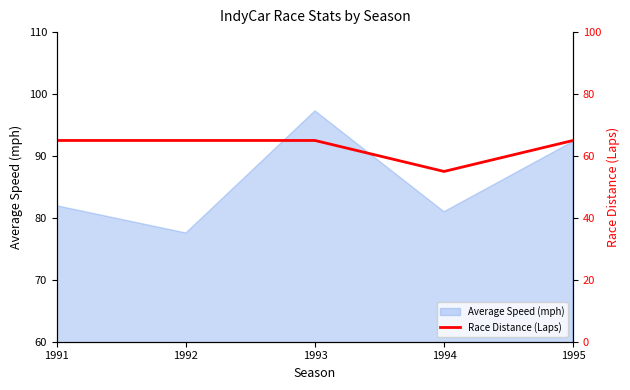

The Average Speed (mph) series shows 77.6 at 1992. True or false?

True